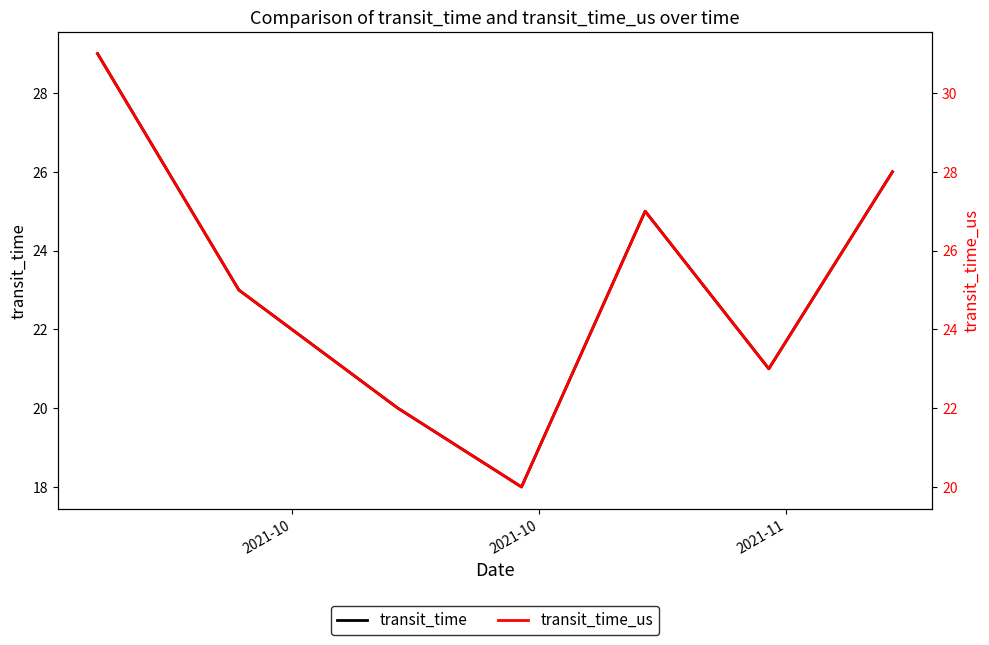

What is the value of the transit_time_us point at the 6th from the left?

23